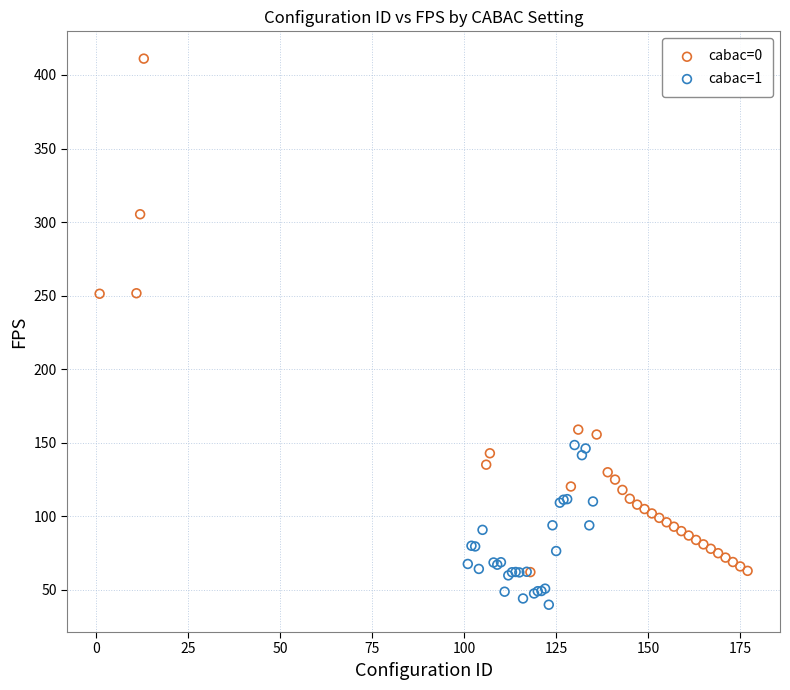

Which series contains the highest Y value?

cabac=0